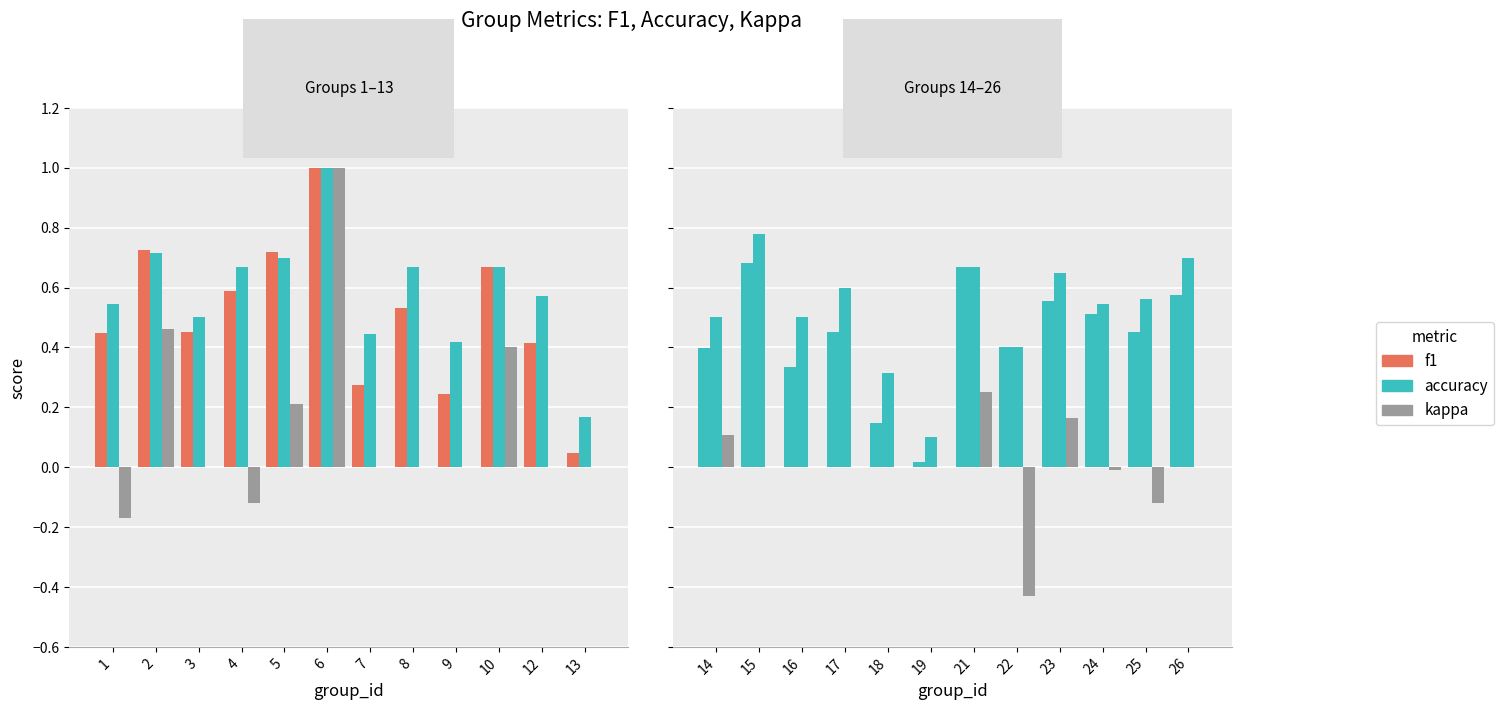

How many series are shown in this chart?

3